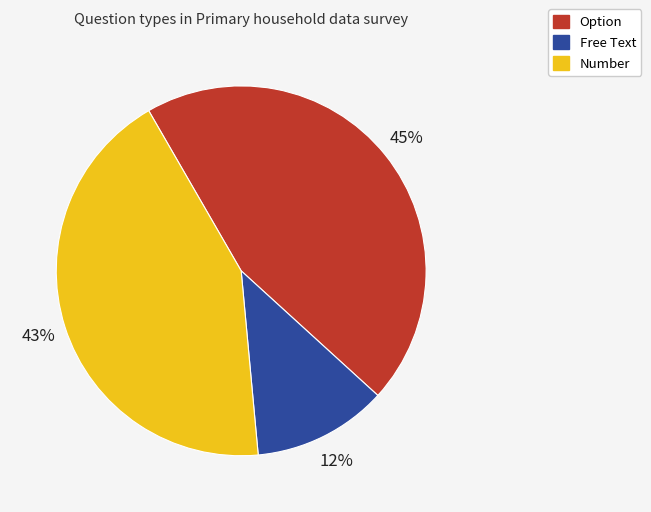

How many slices are in this pie chart?

3